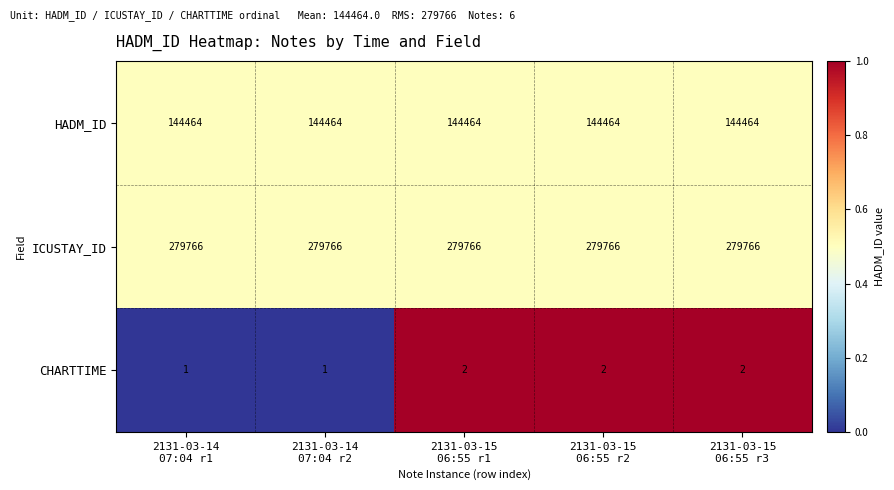

Which series has the largest total across all categories?

ICUSTAY_ID